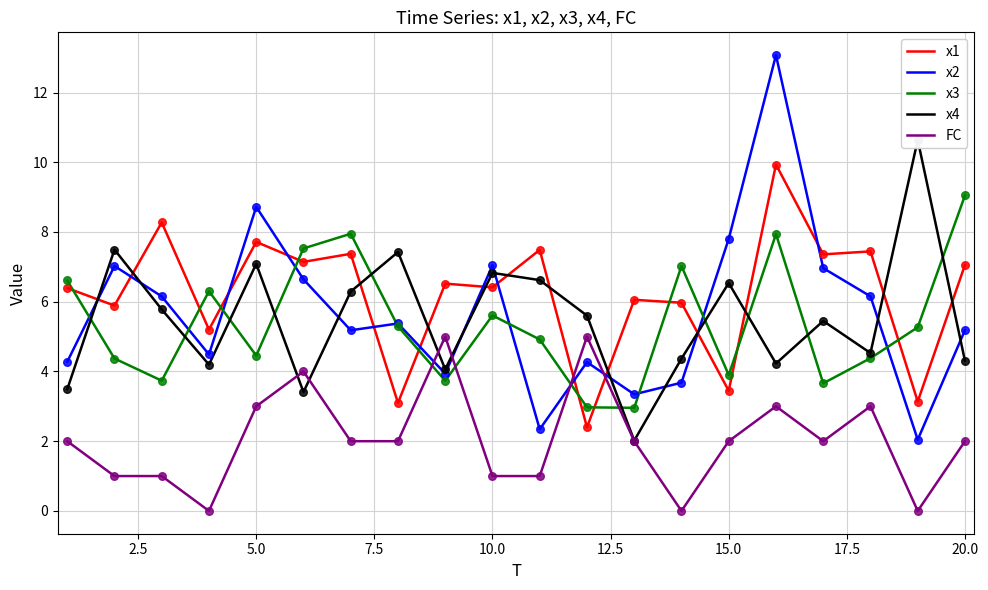

Is it true that x1 equals 3.4 at 15.0?

True